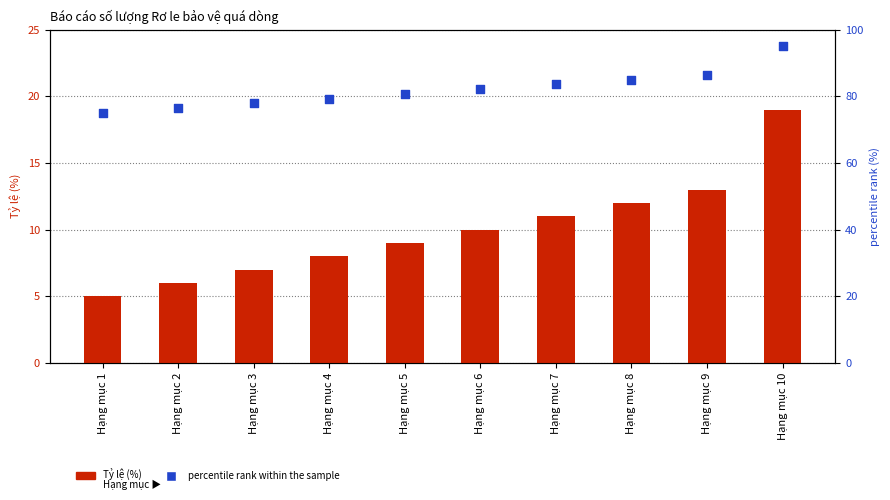

What is the total value across all series at Hạng mục 10?

114.0